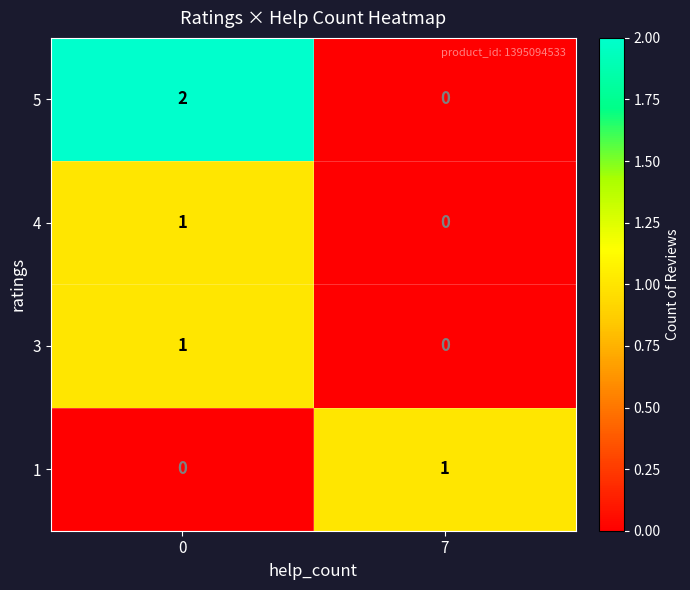

Is it true that 5 equals 0 at 7?

True